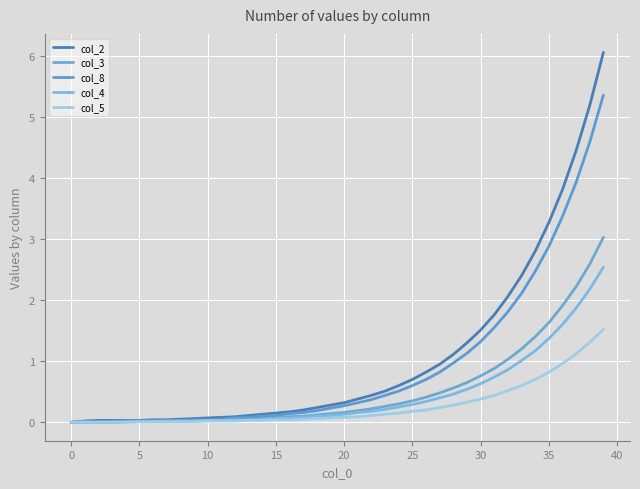

Count the number of categories in the chart.

40